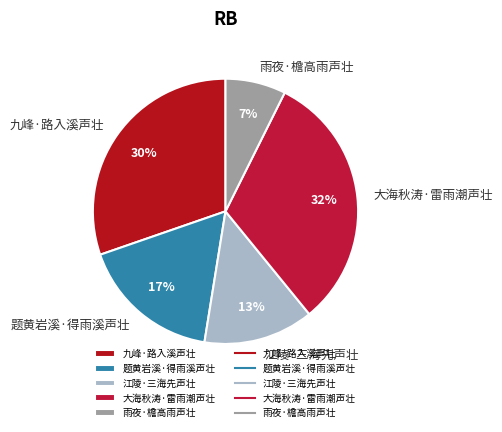

Combined, do 雨夜·檐高雨声壮 and 大海秋涛·雷雨潮声壮 account for over 50%?

No